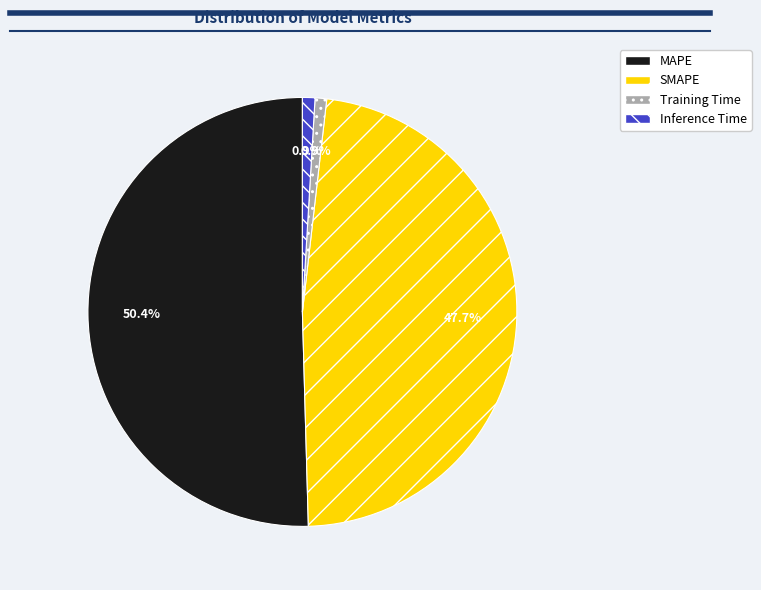

What is the largest slice in the pie chart?

MAPE